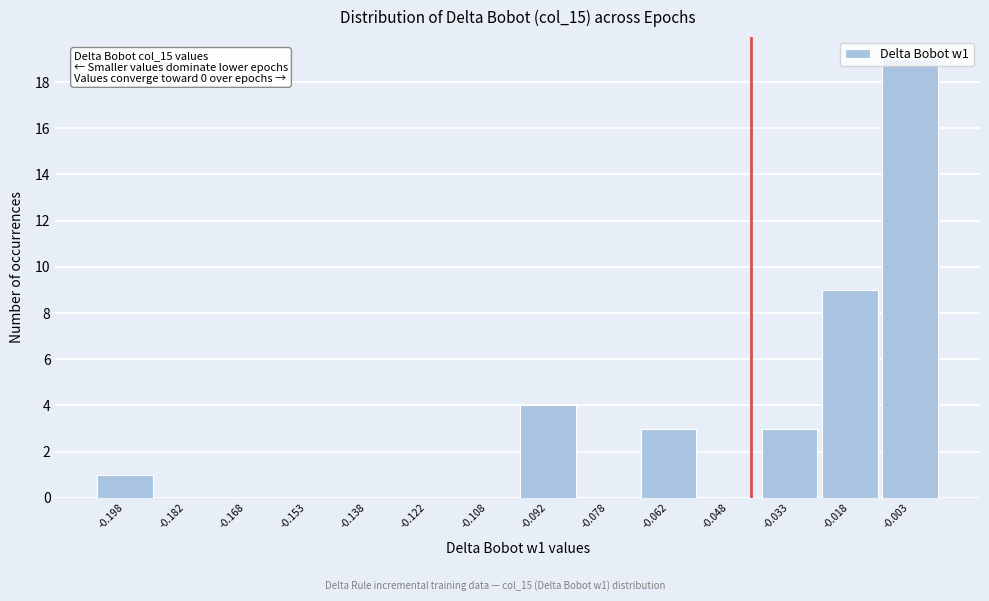

Over which range of the x-axis is the bar tallest?

-0.010 to 0.005